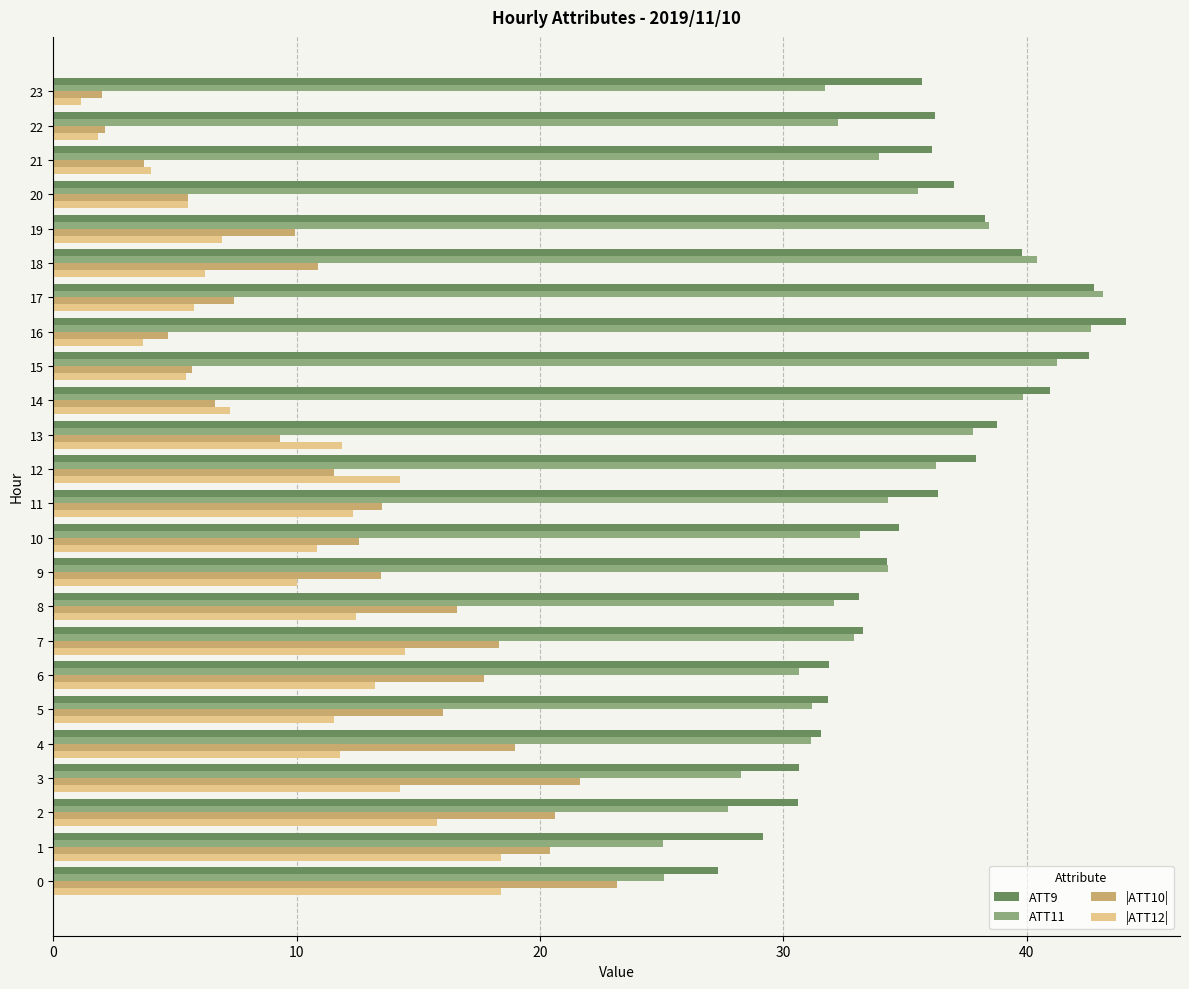

Which series changed the most between 8 and 10?

|ATT10|